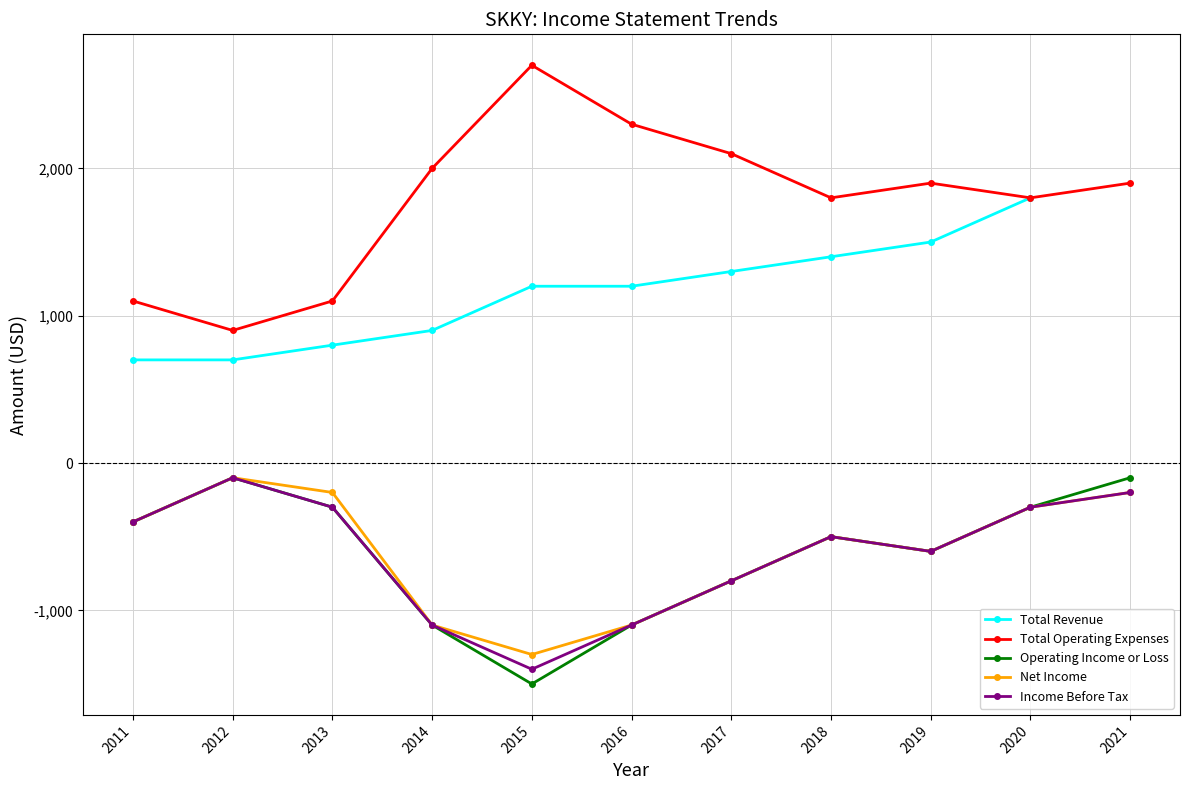

At which label does Net Income reach its peak?

2012